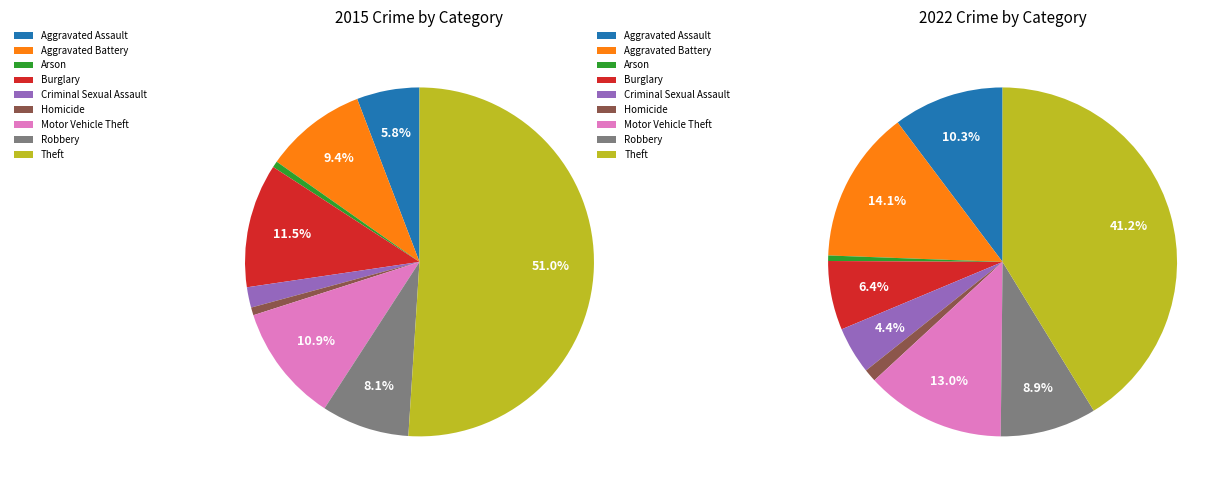

True or false: Robbery accounts for 8% of the total.

True